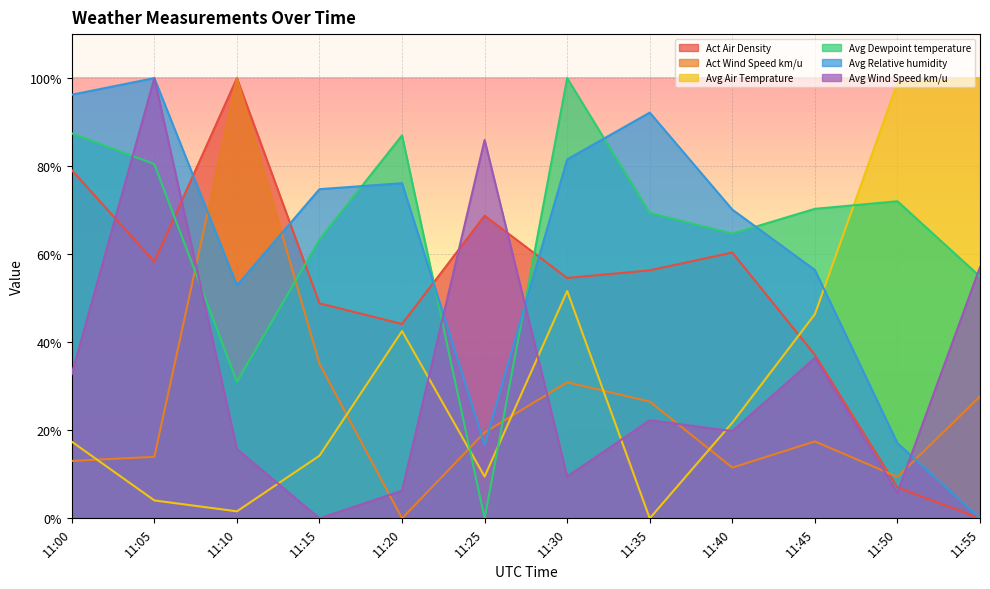

List the series in order of their peak value, highest first.

Act Air Density, Act Wind Speed km/u, Avg Air Temprature, Avg Dewpoint temperature, Avg Relative humidity, Avg Wind Speed km/u